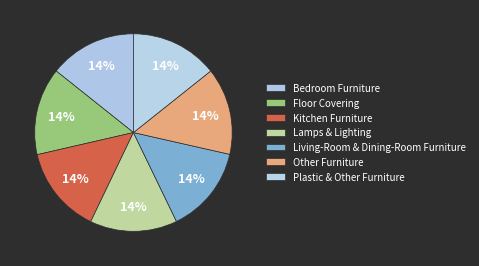

What percentage is the Living-Room & Dining-Room Furniture slice, to the nearest percent?

14%